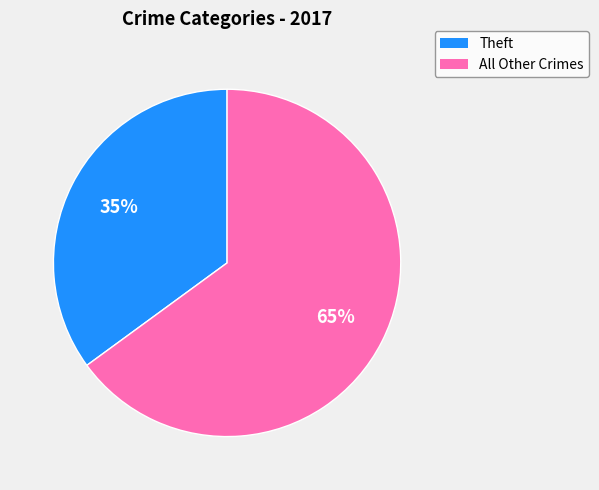

To the nearest percent, what is the difference between the largest and smallest slice percentages?

30%